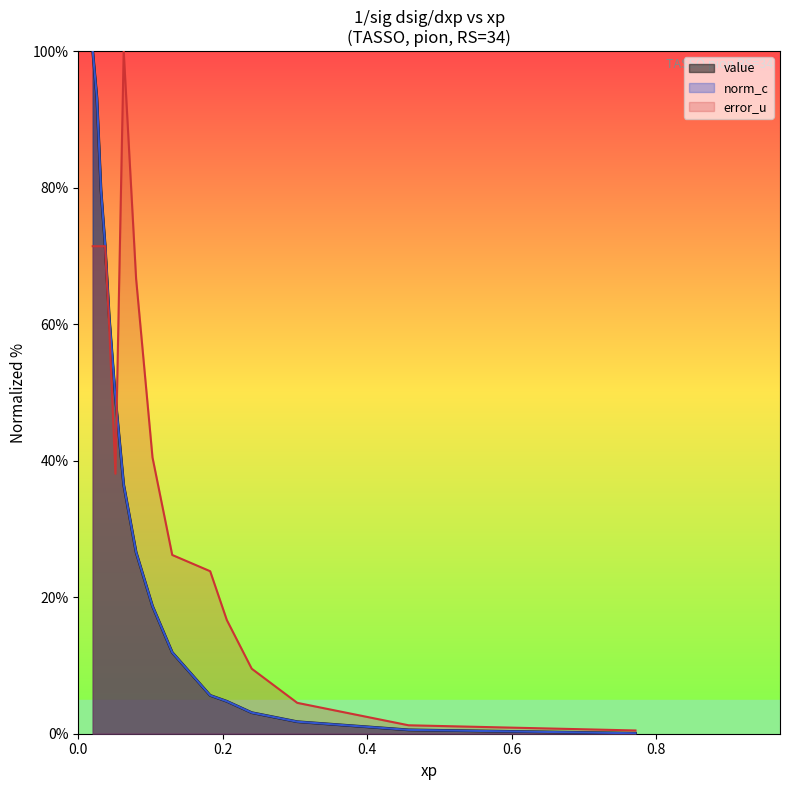

How many times do value and error_u cross each other?

1